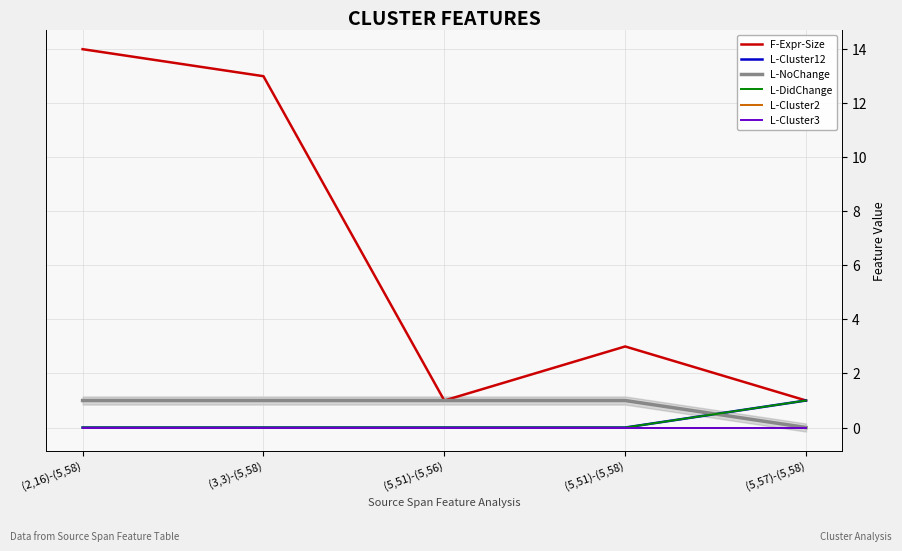

What is the label of the 3rd point from the left?

(5,51)-(5,56)